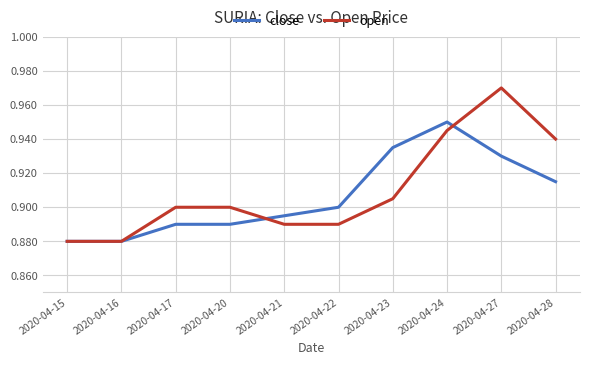

Is this an area chart (filled region under the line)?

No